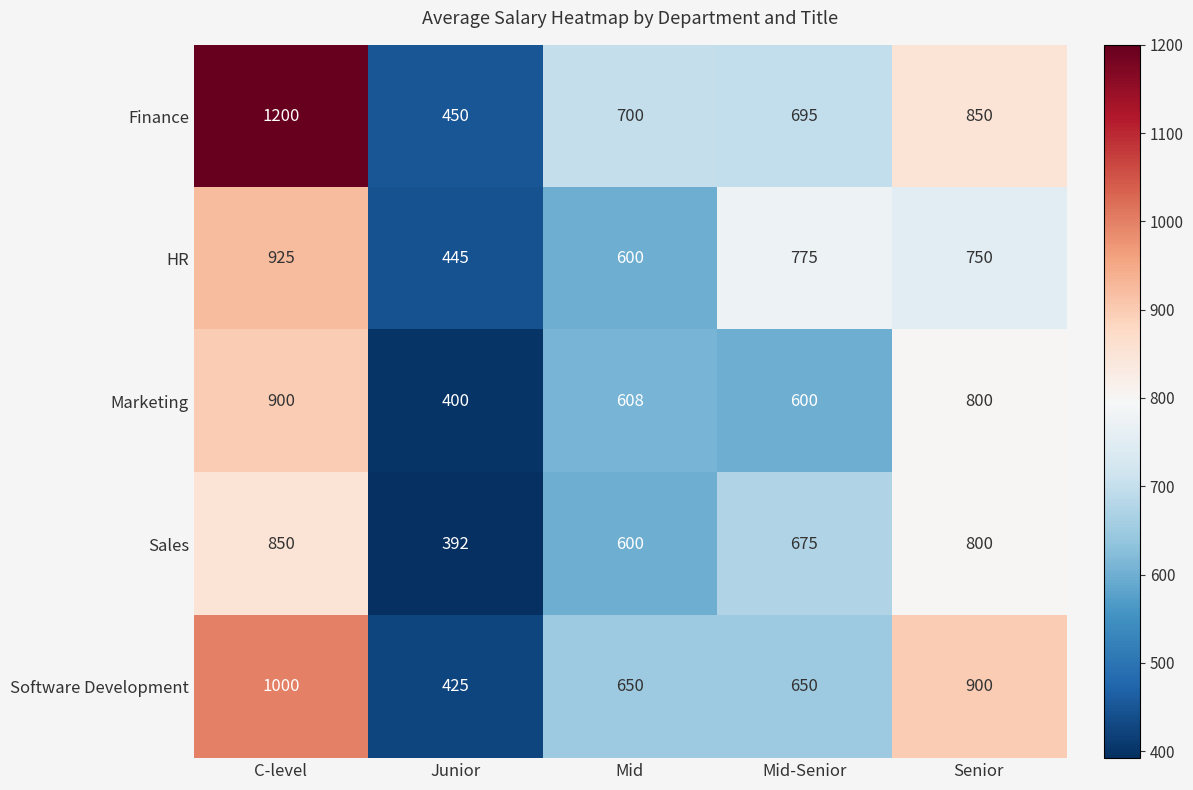

What is the smallest value displayed?

392